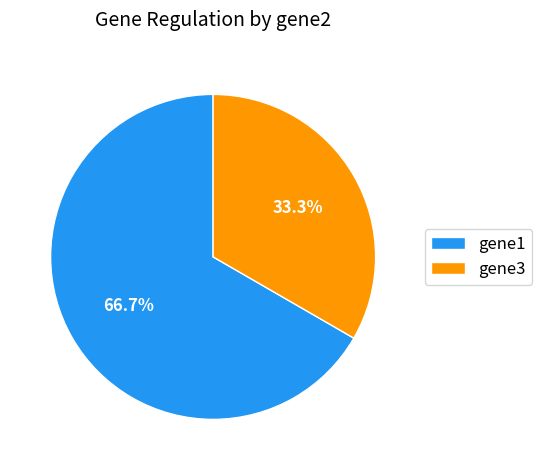

Count the number of slices in the pie.

2